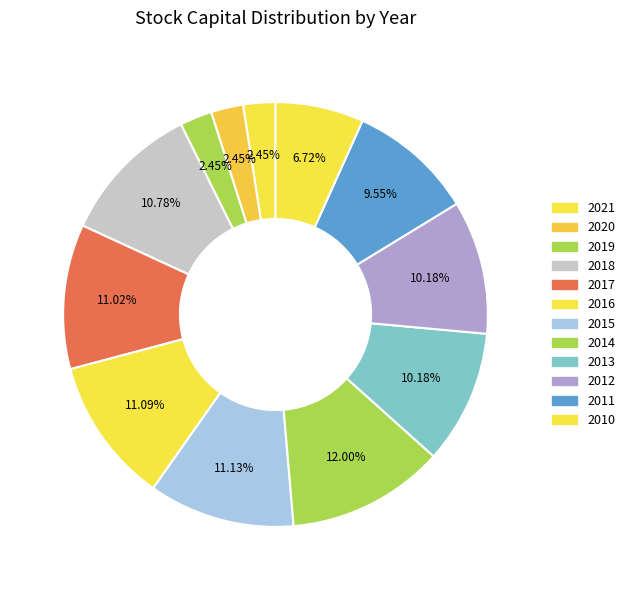

True or false: 2020 accounts for 2% of the total.

True